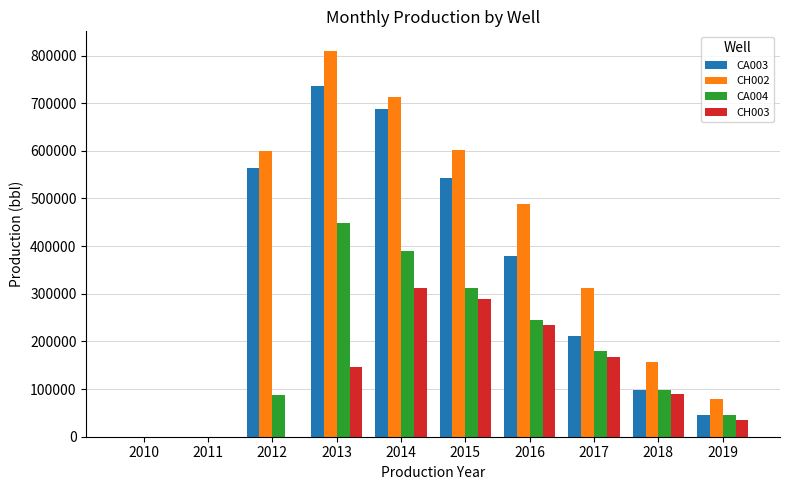

Between 2010 and 2014, which series saw the biggest shift?

CH002